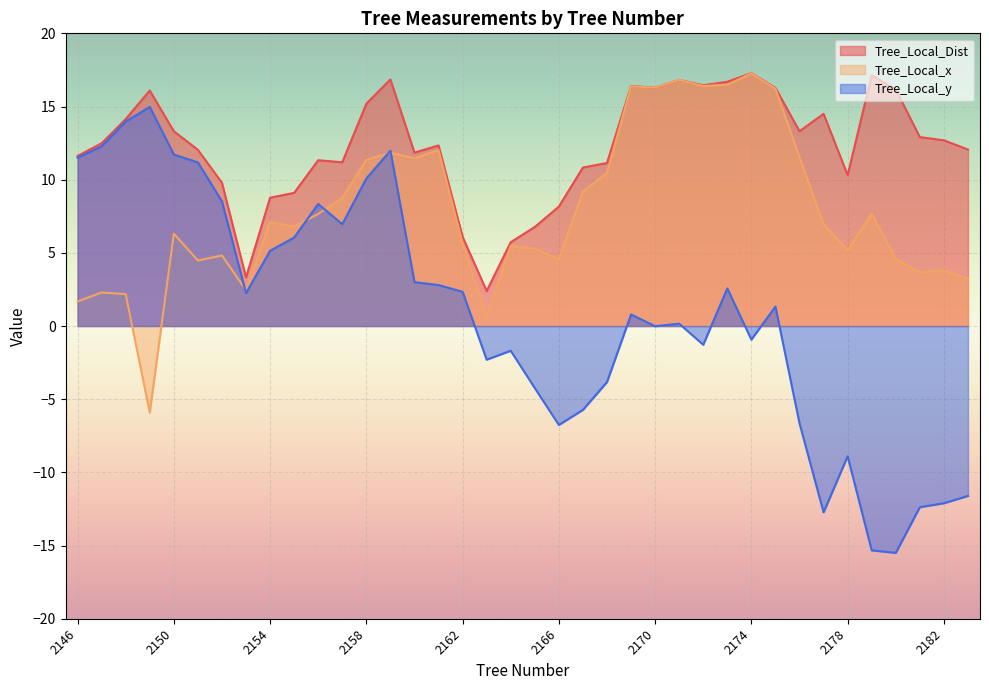

Which series ends up on top after the final intersection of Tree_Local_x and Tree_Local_y?

Tree_Local_x